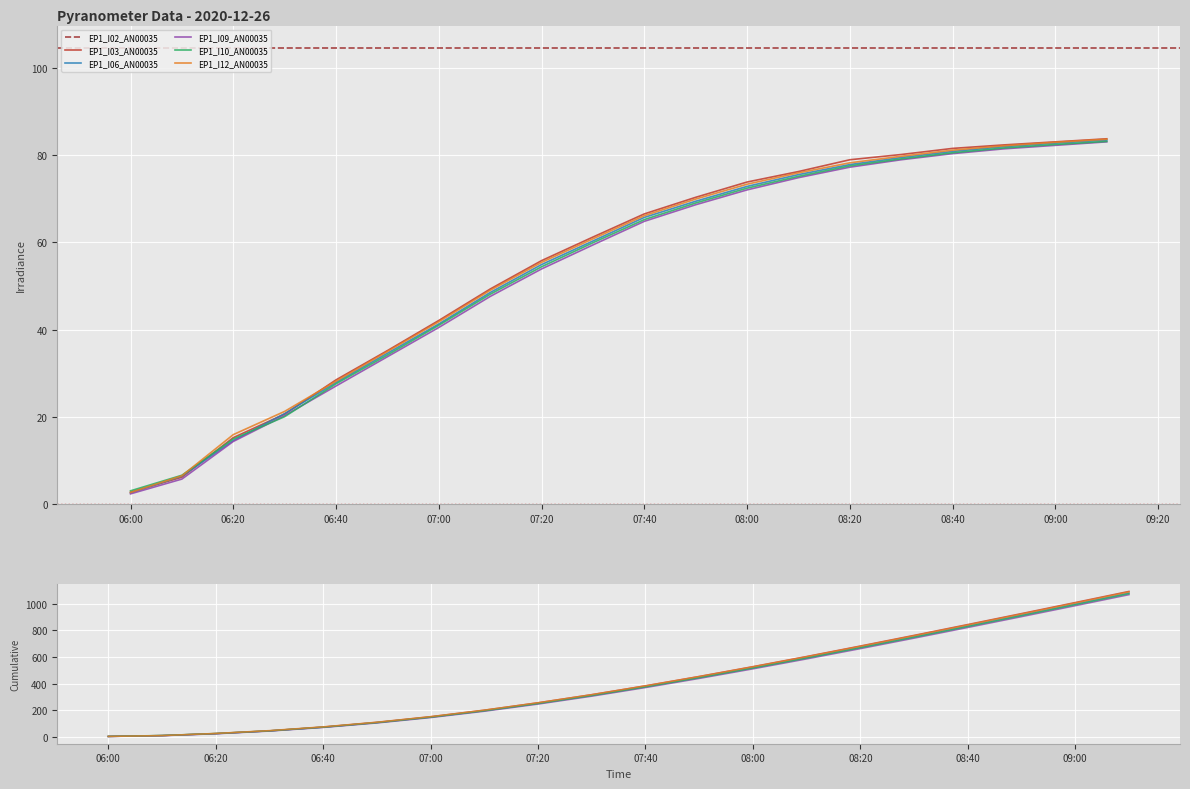

Rank the categories by EP1_I12_AN00035 value from highest to lowest.

09:10, 09:00, 08:50, 08:40, 08:30, 08:20, 08:10, 08:00, 07:50, 07:40, 07:30, 07:20, 07:10, 07:00, 06:50, 06:40, 06:30, 06:20, 06:10, 06:00